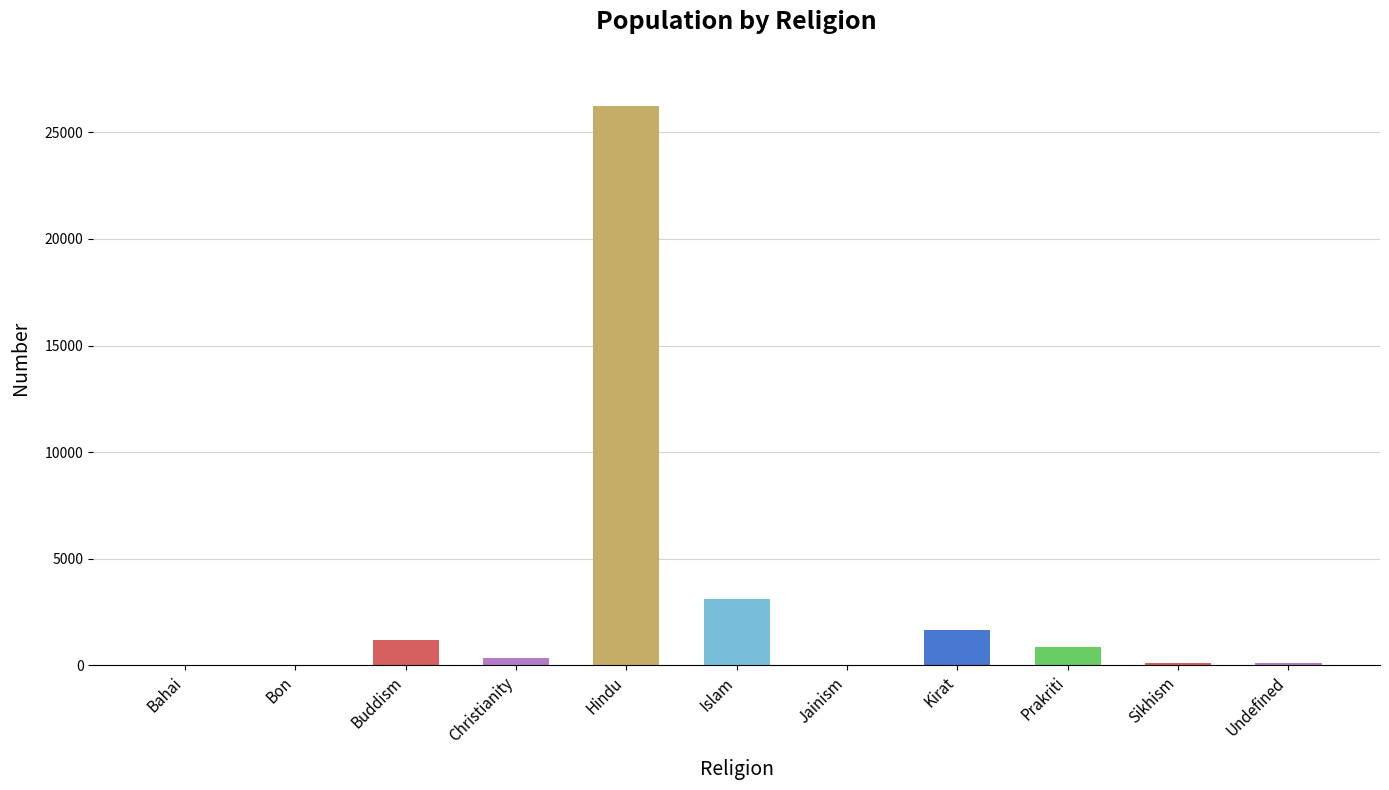

Where is the data nearest to the value 13125?

Islam